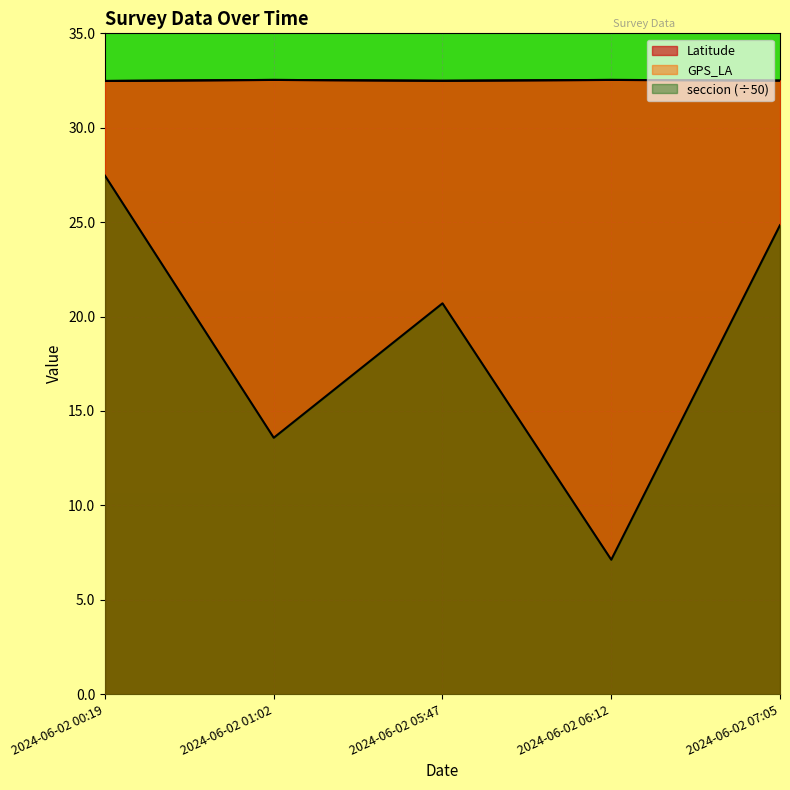

Reading left to right, what are all the values shown in this chart?

Latitude: 2024-06-02 00:19=32.5	2024-06-02 01:02=32.5	2024-06-02 05:47=32.5	2024-06-02 06:12=32.5	2024-06-02 07:05=32.5
GPS_LA: 2024-06-02 00:19=32.5	2024-06-02 01:02=32.5	2024-06-02 05:47=32.5	2024-06-02 06:12=32.5	2024-06-02 07:05=32.5
seccion: 2024-06-02 00:19=27.5	2024-06-02 01:02=13.6	2024-06-02 05:47=20.7	2024-06-02 06:12=7.1	2024-06-02 07:05=24.8